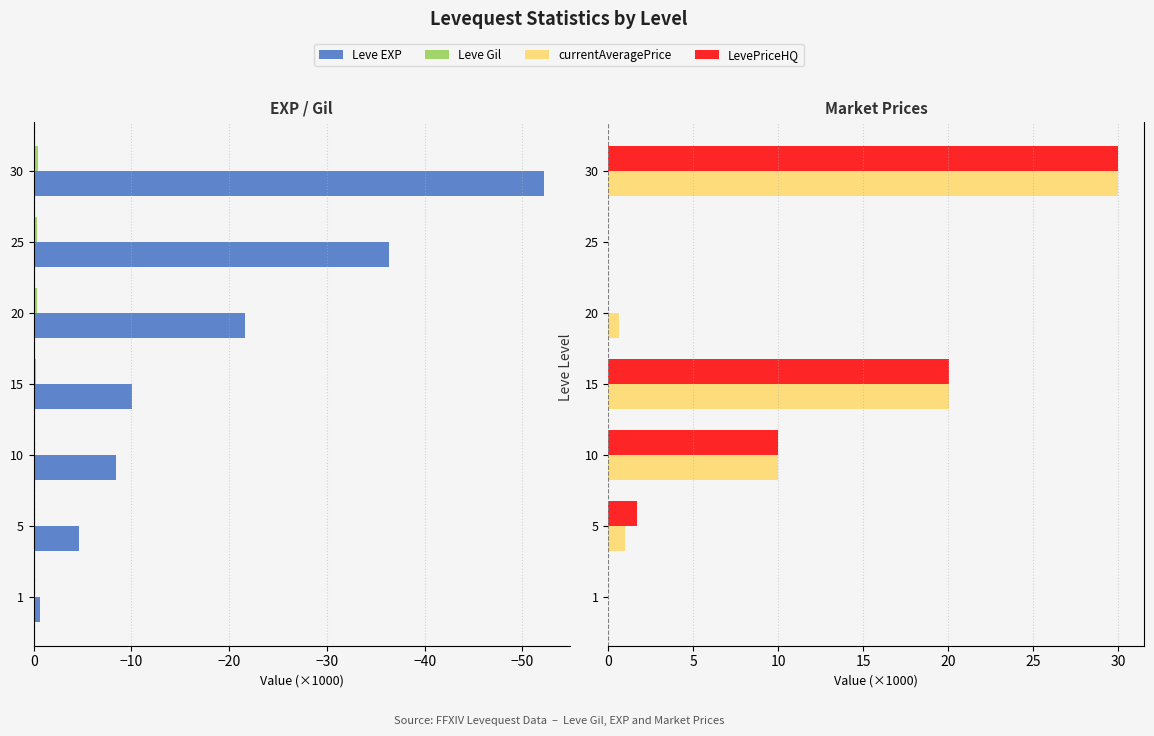

What position from the right is −10?

2